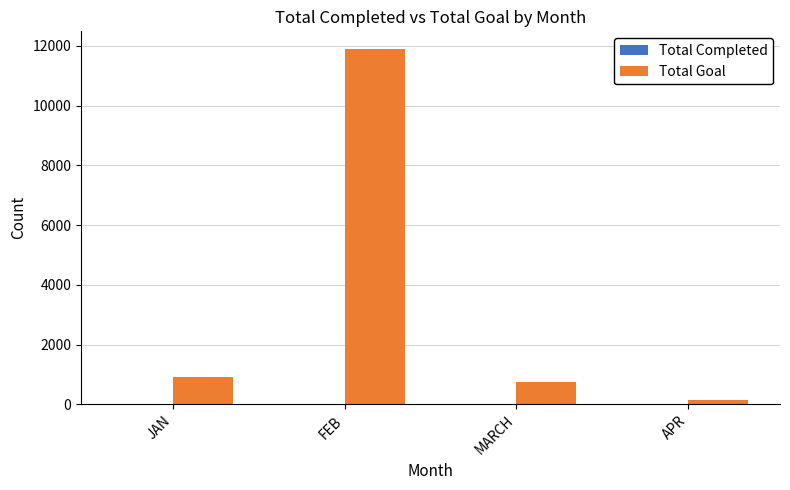

Count the number of categories in the chart.

4